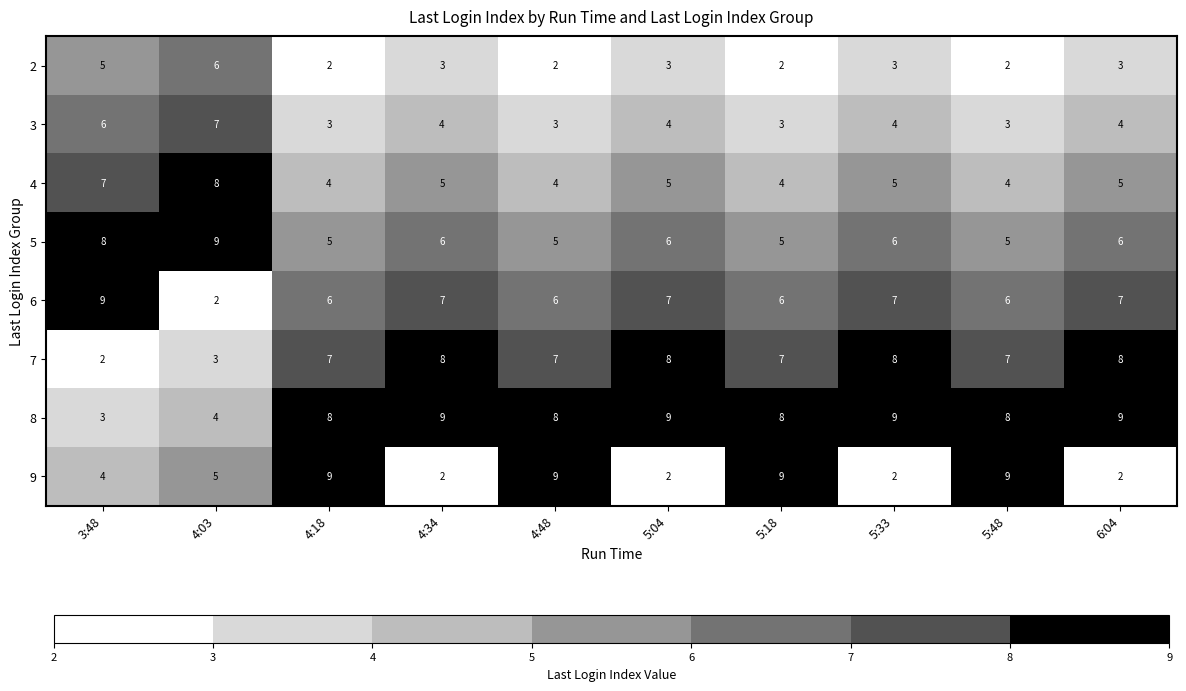

At how many categories does at least one series exceed 8?

10